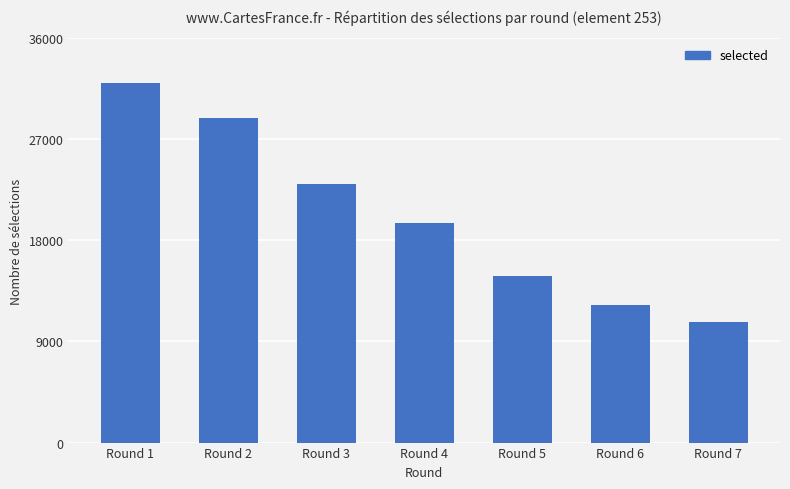

What is the ratio of the value at Round 5 to the value at Round 6?

1.2